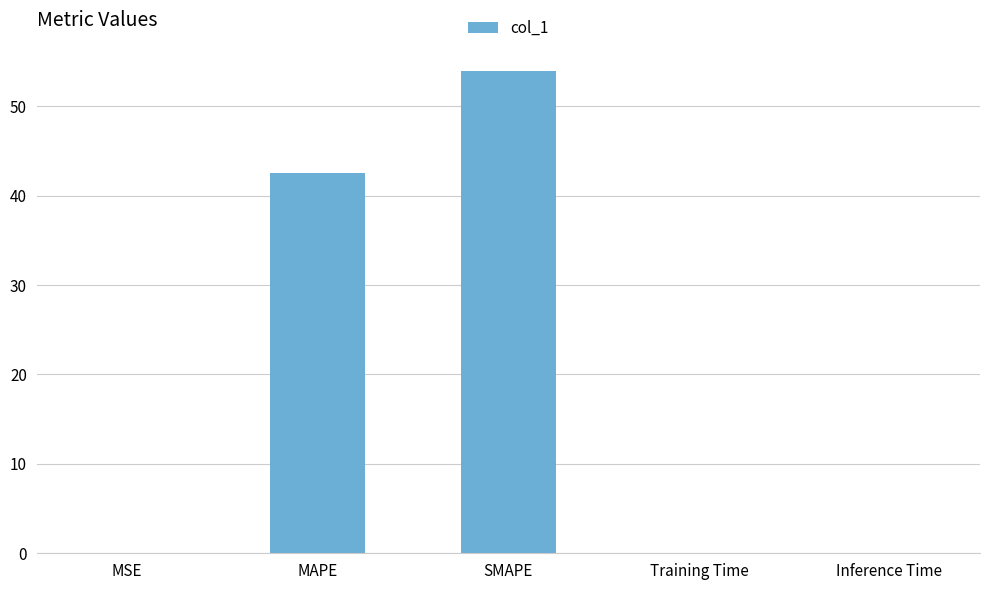

Where is the data nearest to the value 26?

MAPE